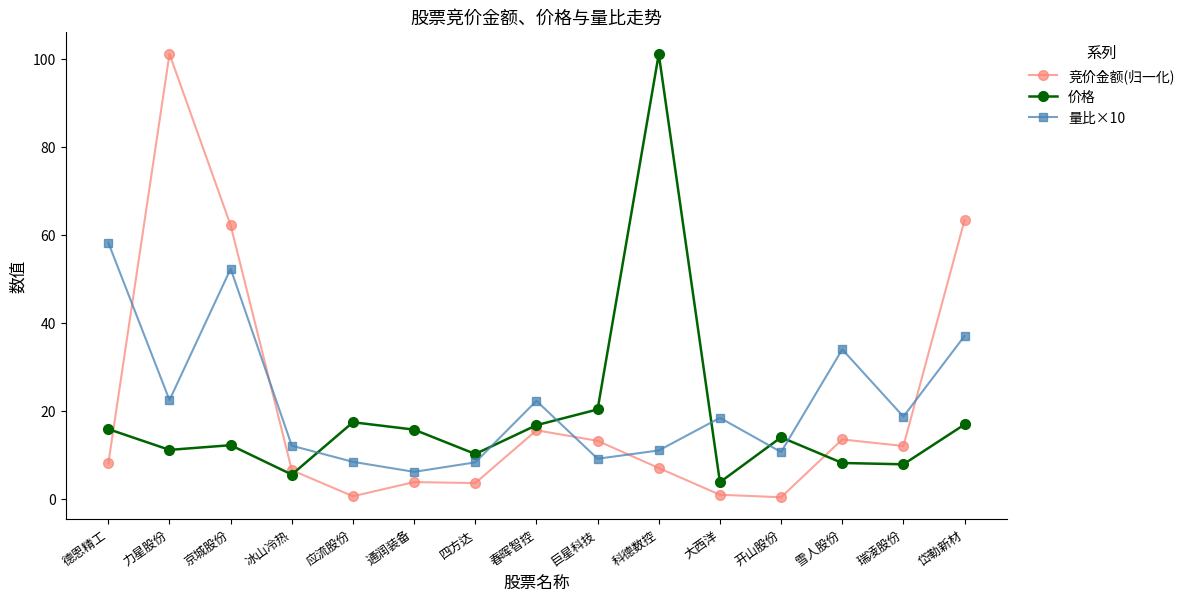

What is the label of the 10th point from the right?

通润装备